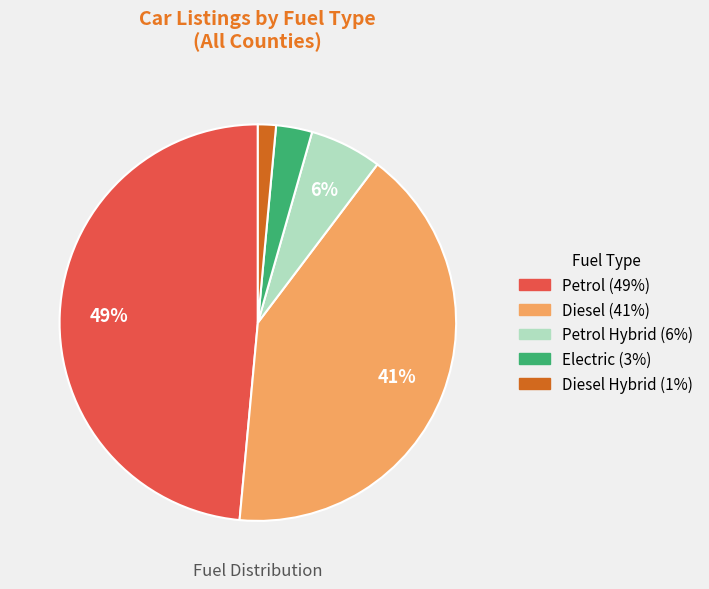

To the nearest percent, what is the average slice percentage?

20%